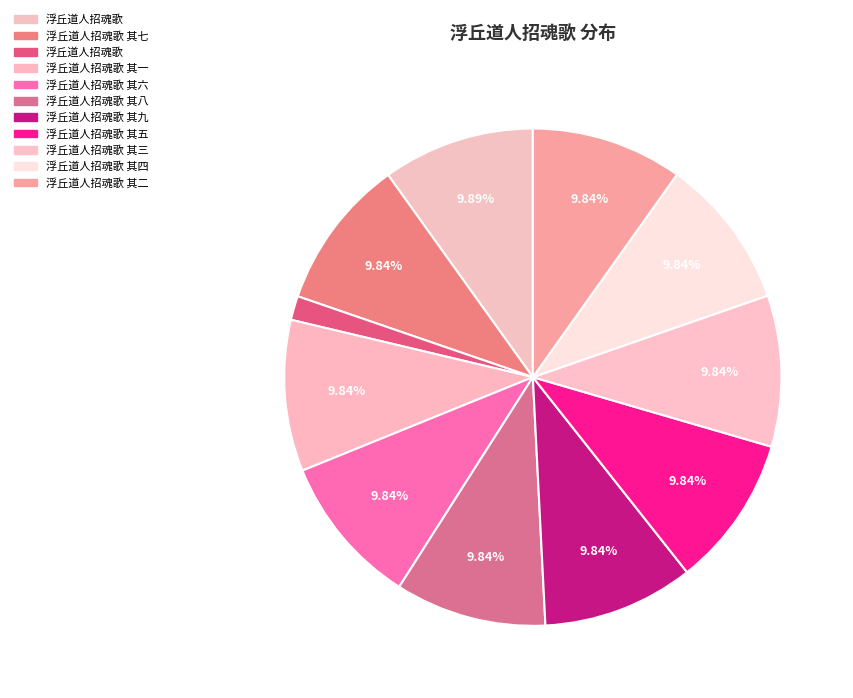

Is there a majority slice in this chart?

No